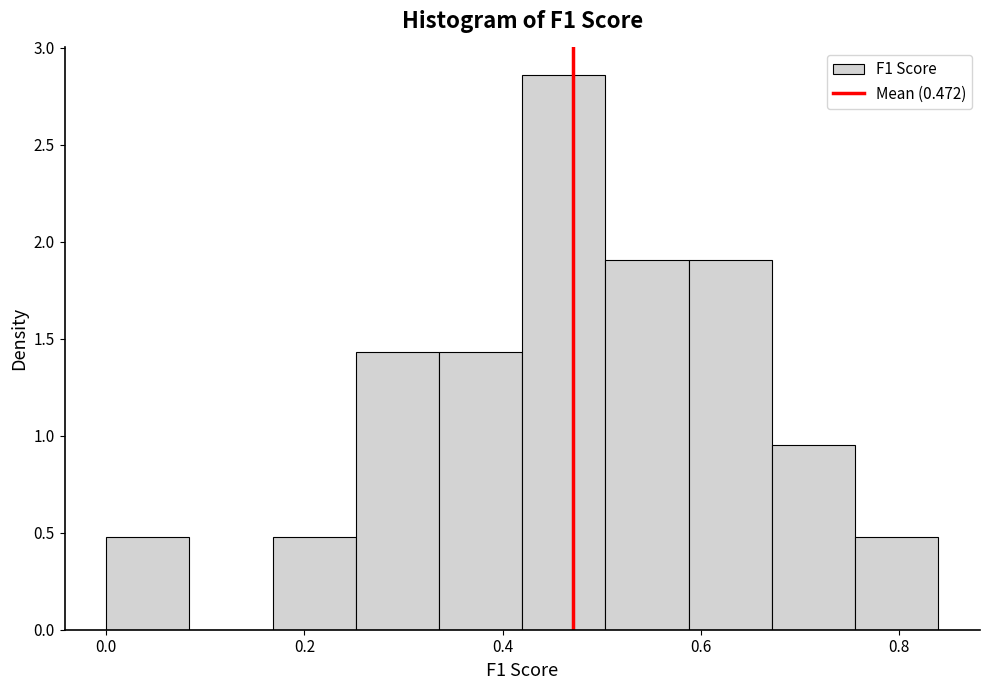

Which range on the x-axis has the tallest bar?

0.42 to 0.50